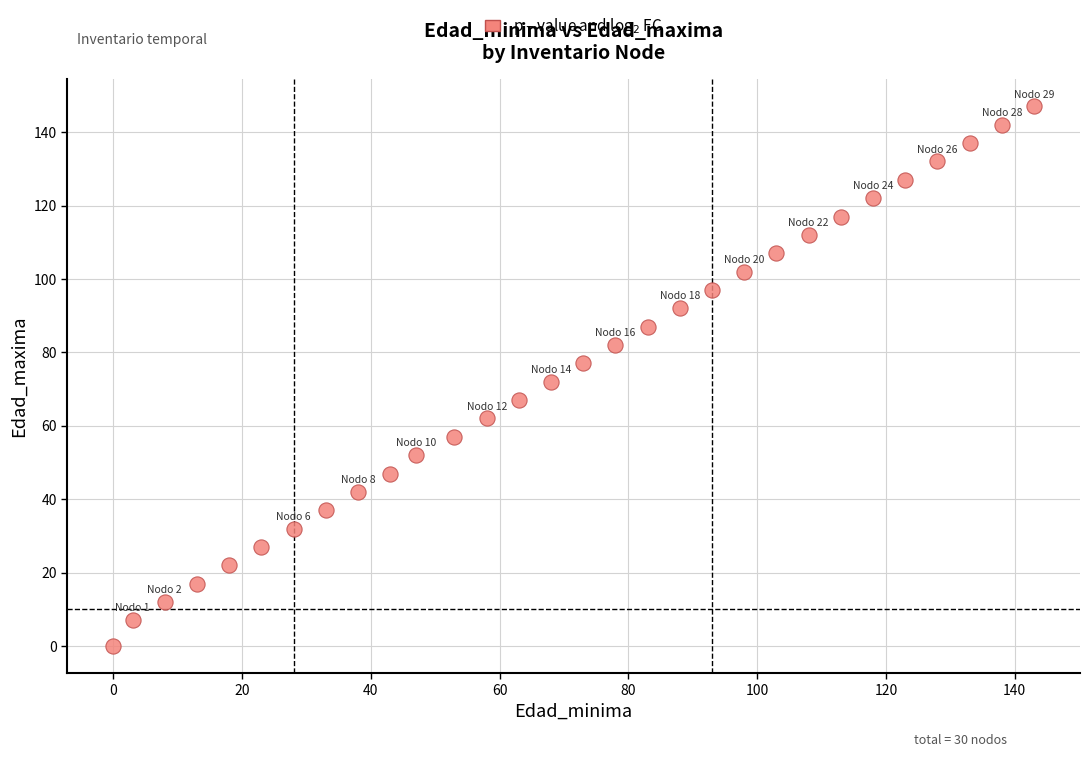

What is the range of Y values (max minus min)?

147